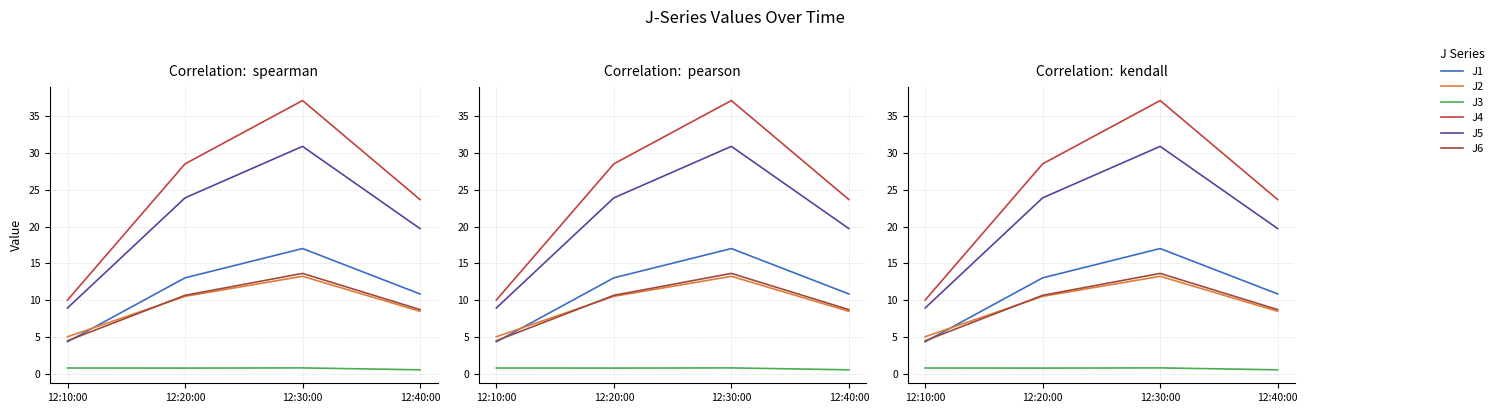

Is the value of J4 at 12:10:00 greater than the value of J6 at 12:20:00?

No